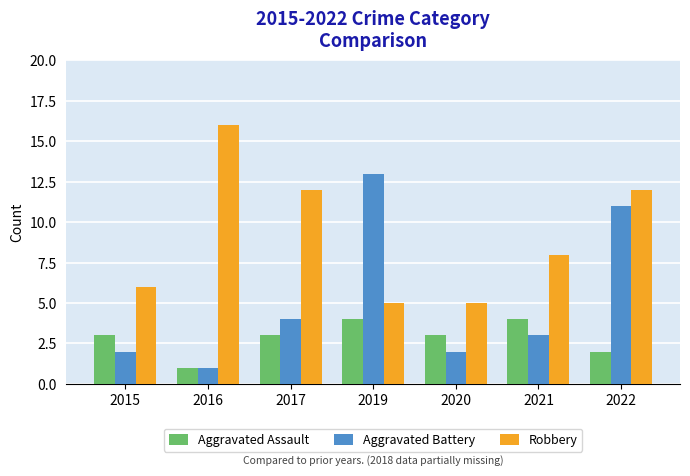

The value of Robbery at 2021 is 8. True or false?

True